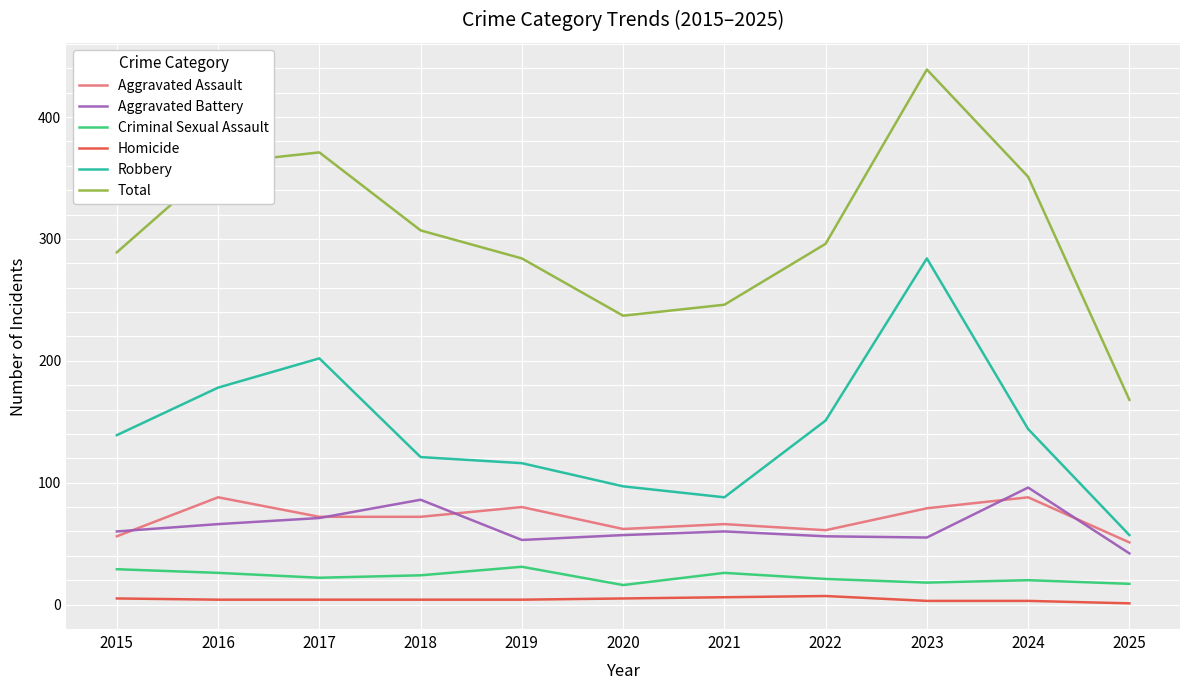

Between 2023 and 2024, which series saw the biggest shift?

Robbery